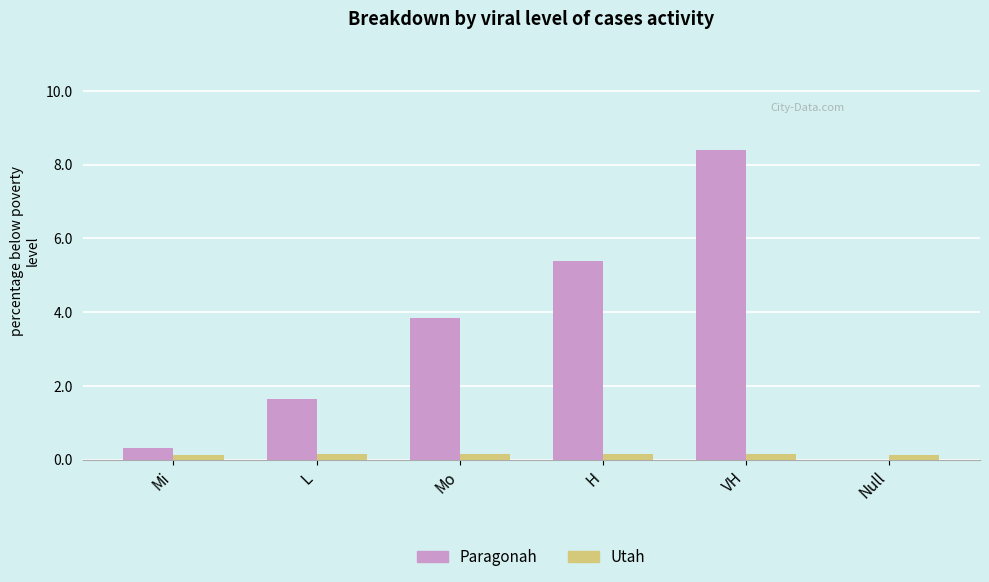

What is the average value of the Utah series?

0.2